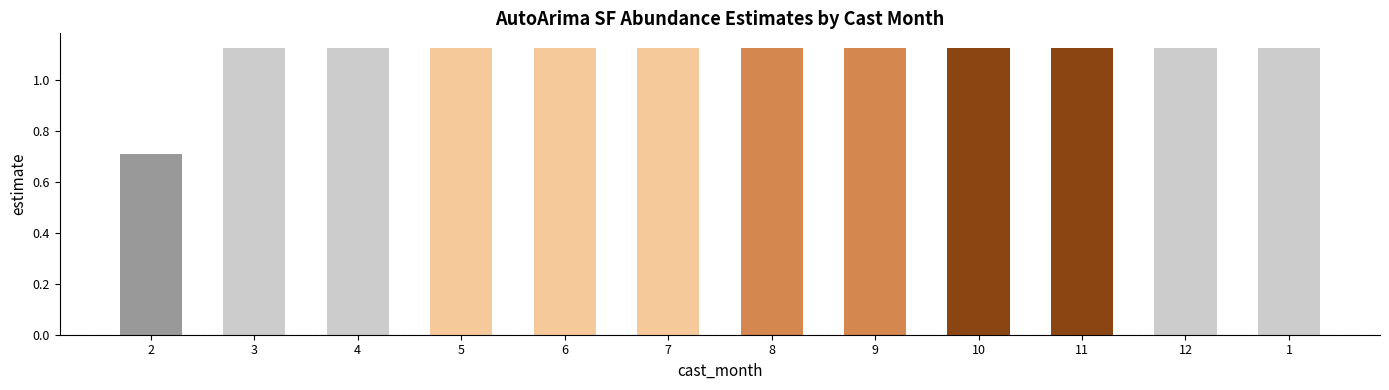

What is the sum of the values at 9 and 11?

2.2